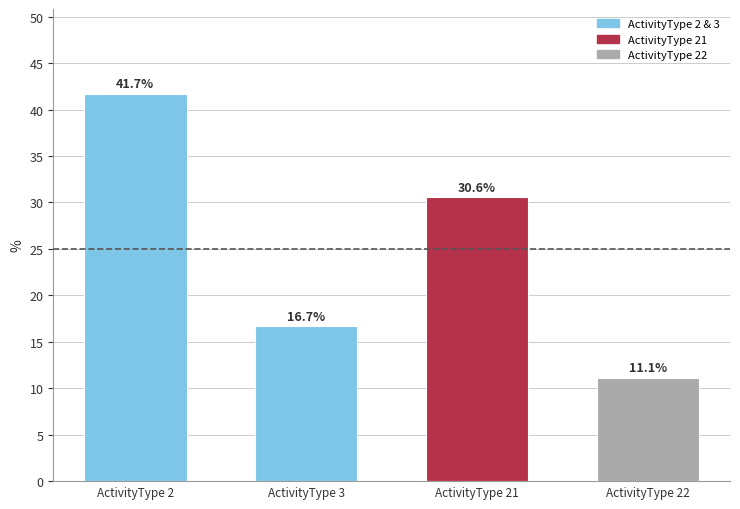

What is the difference between the values at ActivityType 2 and ActivityType 22?

30.6